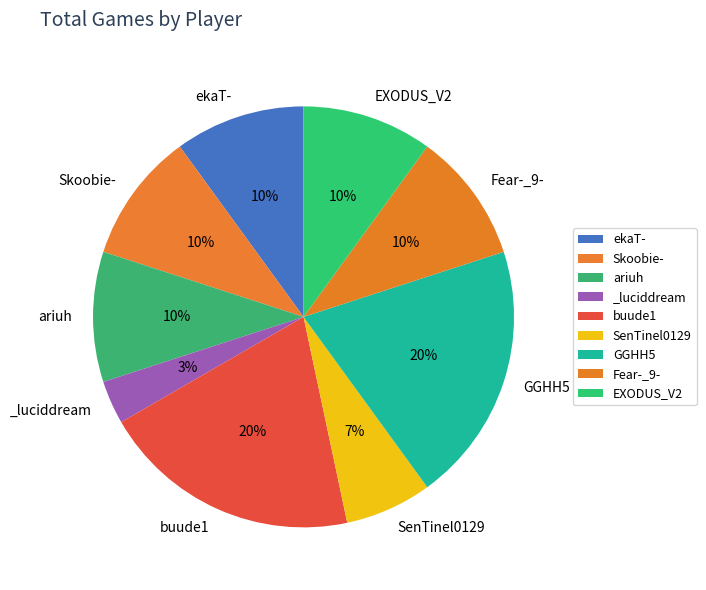

Between _luciddream and Fear-_9-, which is larger?

Fear-_9-